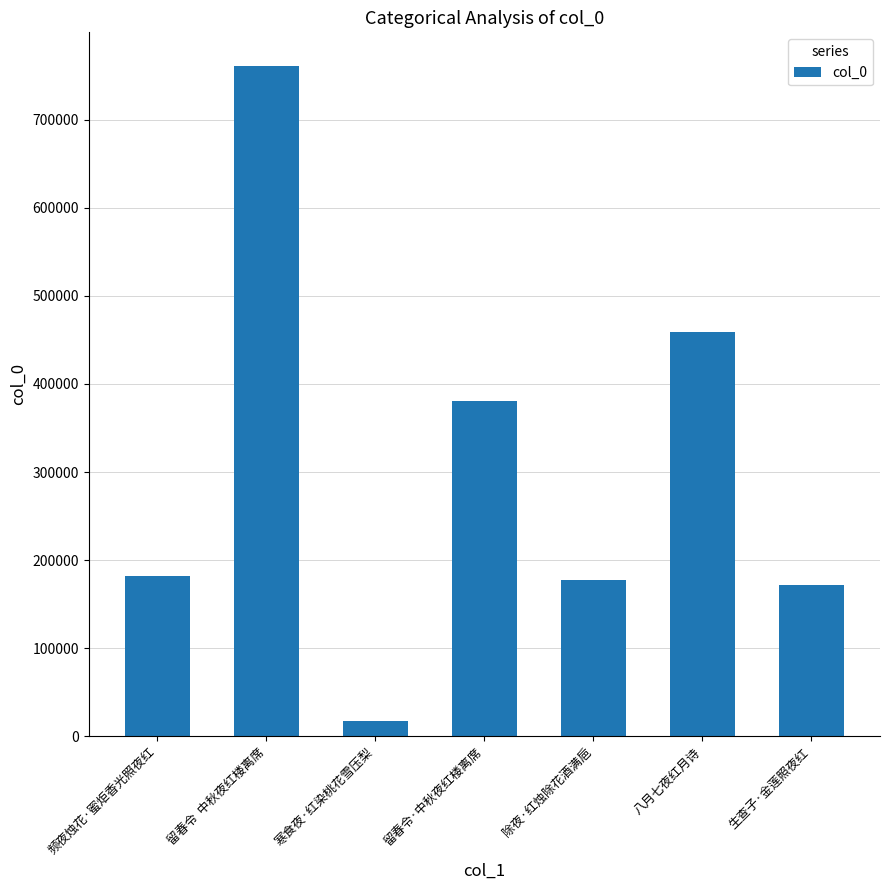

Is it true that the value at 留春令  中秋夜红楼离席 is 197682?

False